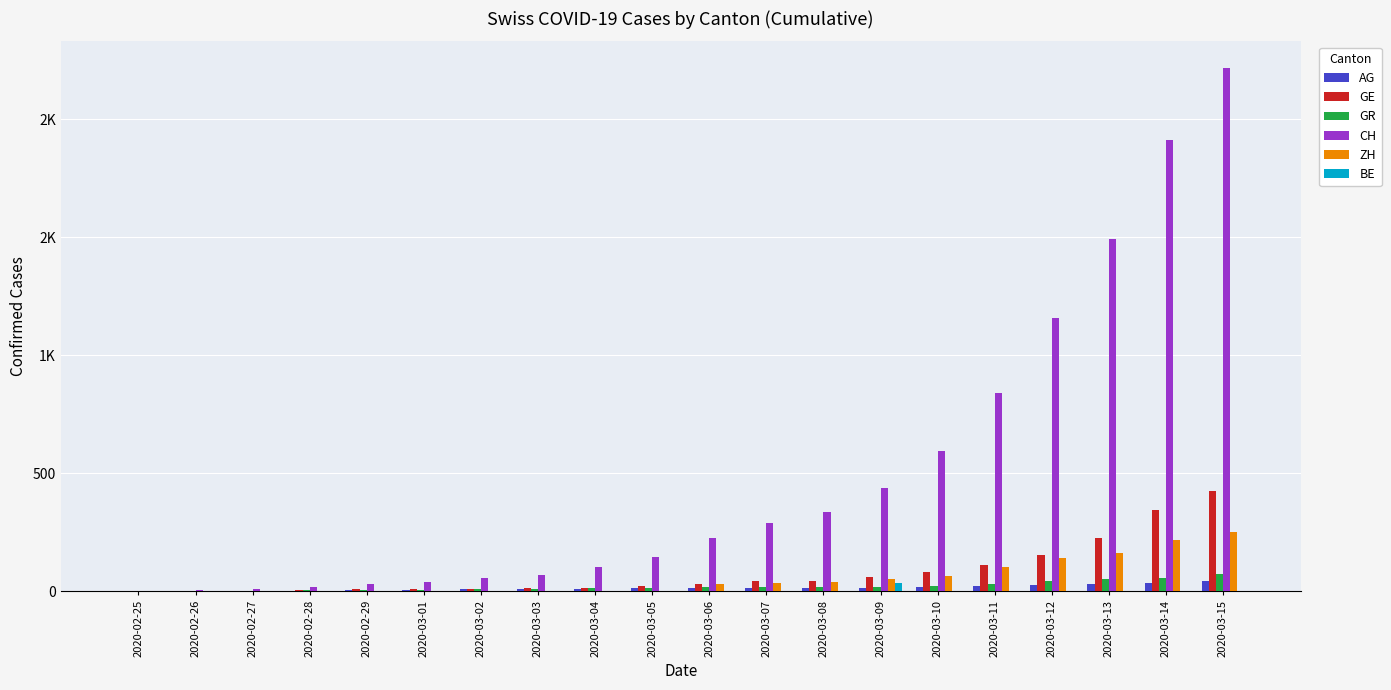

At which label does GR reach its peak?

2020-03-15